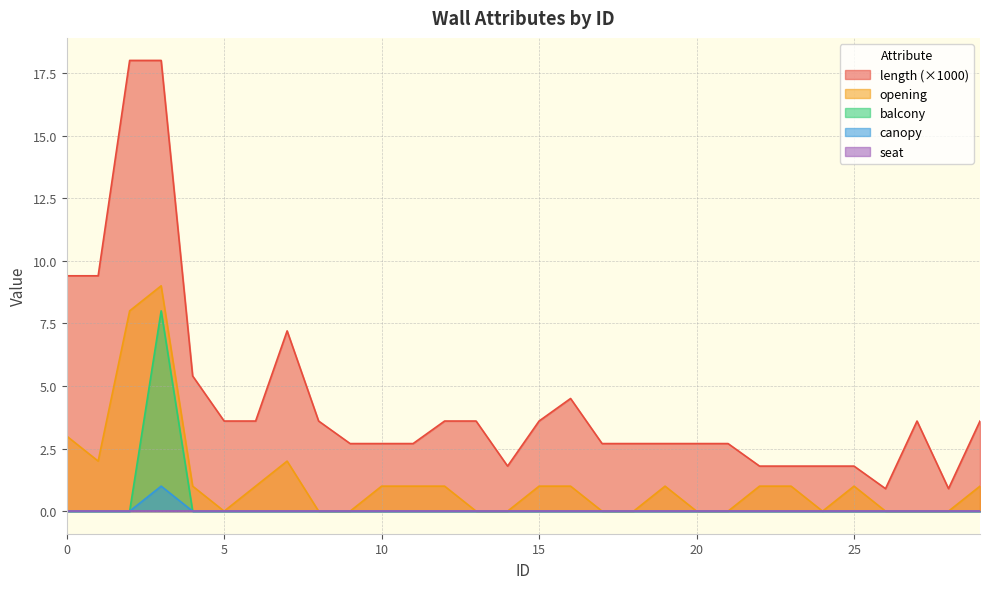

Where is the first local maximum for balcony?

3